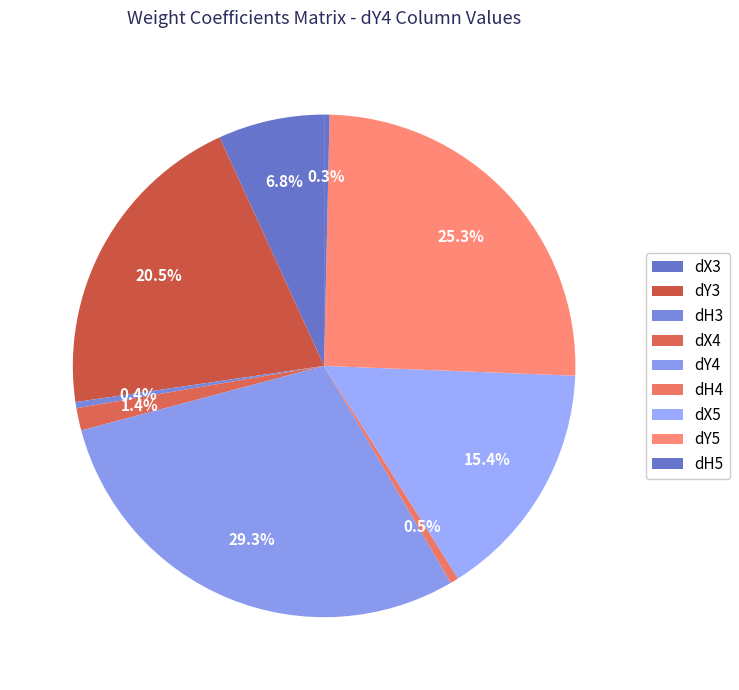

What is the total percentage of dX5 and dH4?

16.0%